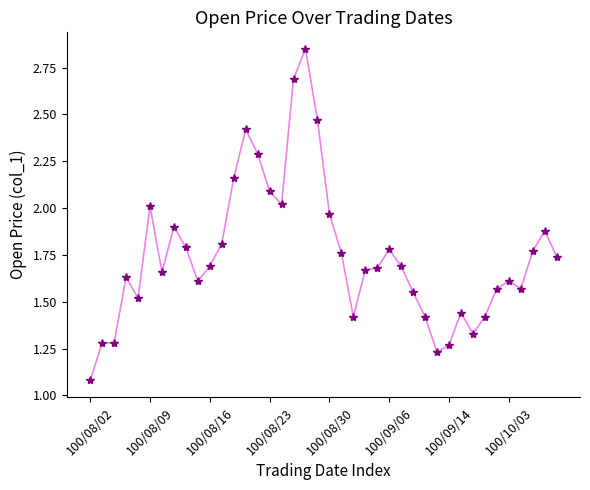

What is the sum of all values?

70.0